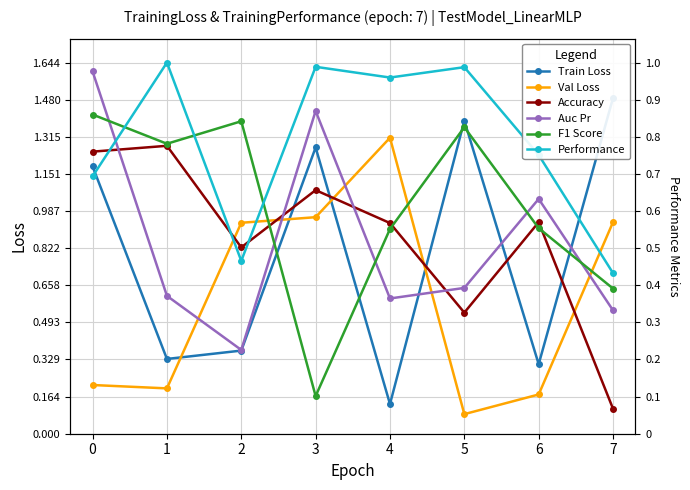

Where do Train Loss and Auc Pr first cross each other?

4 and 5